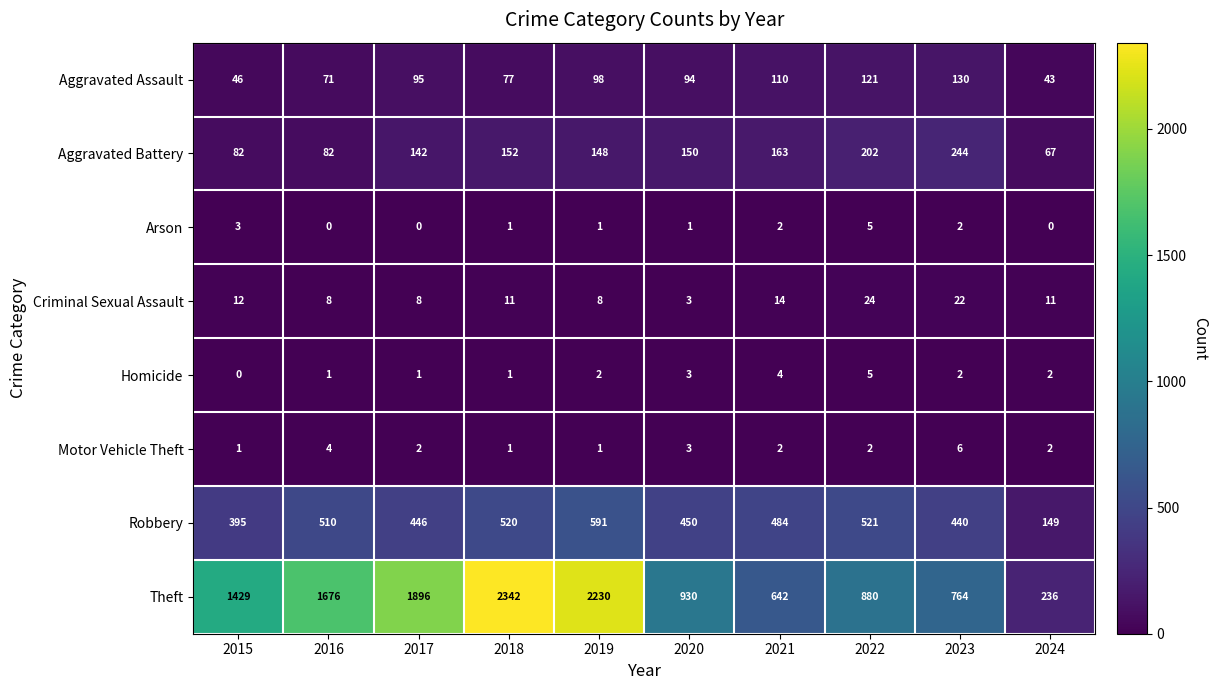

Is it true that Arson equals 3 at 2017?

False